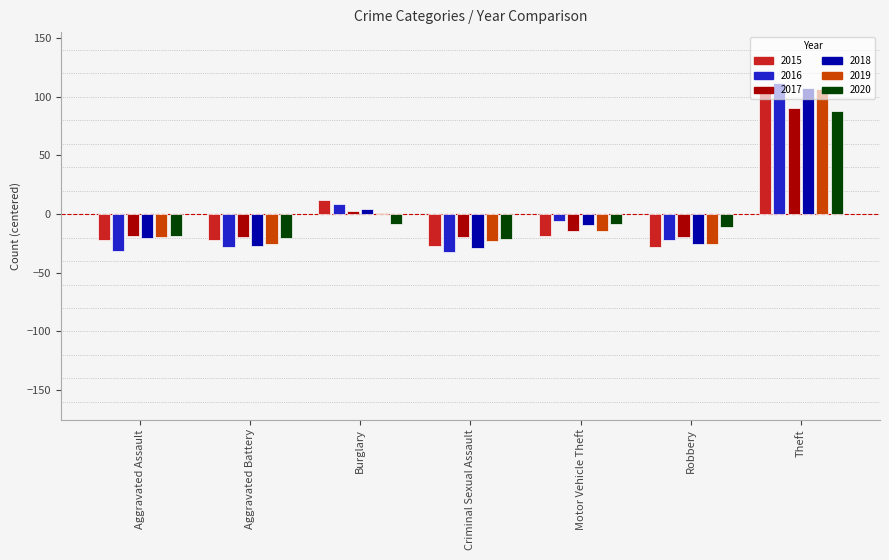

At which label does 2016 first exceed -22?

Burglary